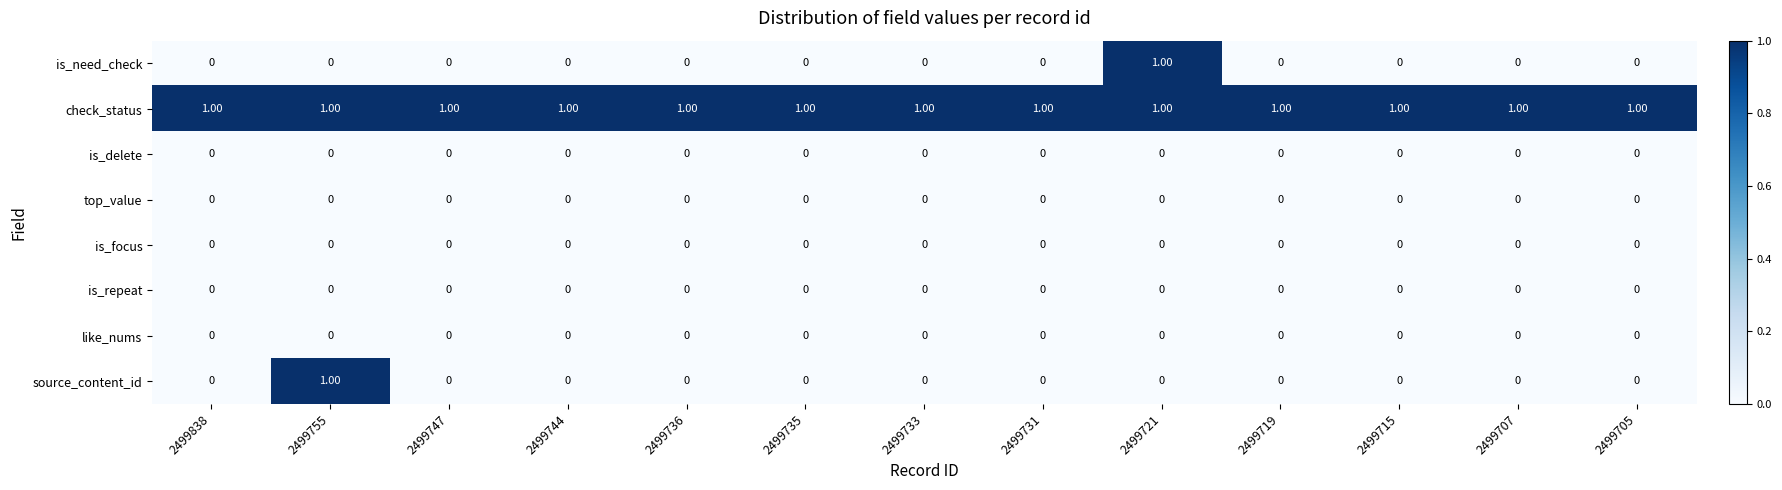

Which series has the largest total across all categories?

check_status